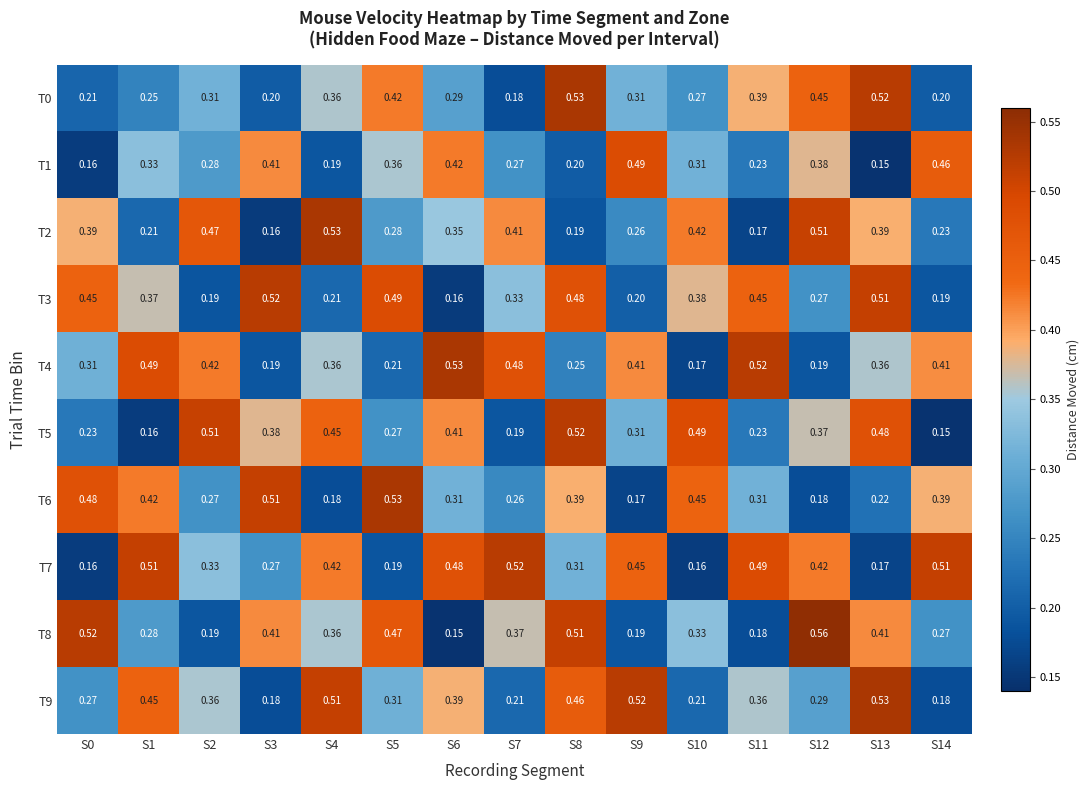

Count the number of categories in the chart.

15